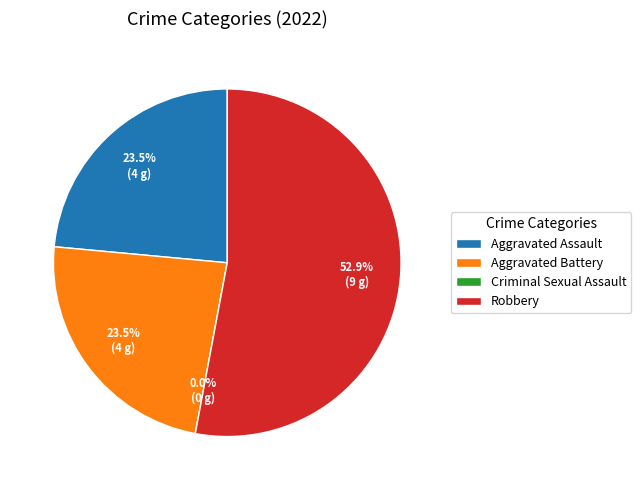

To the nearest percent, what is the combined percentage of Robbery and Aggravated Assault?

76%